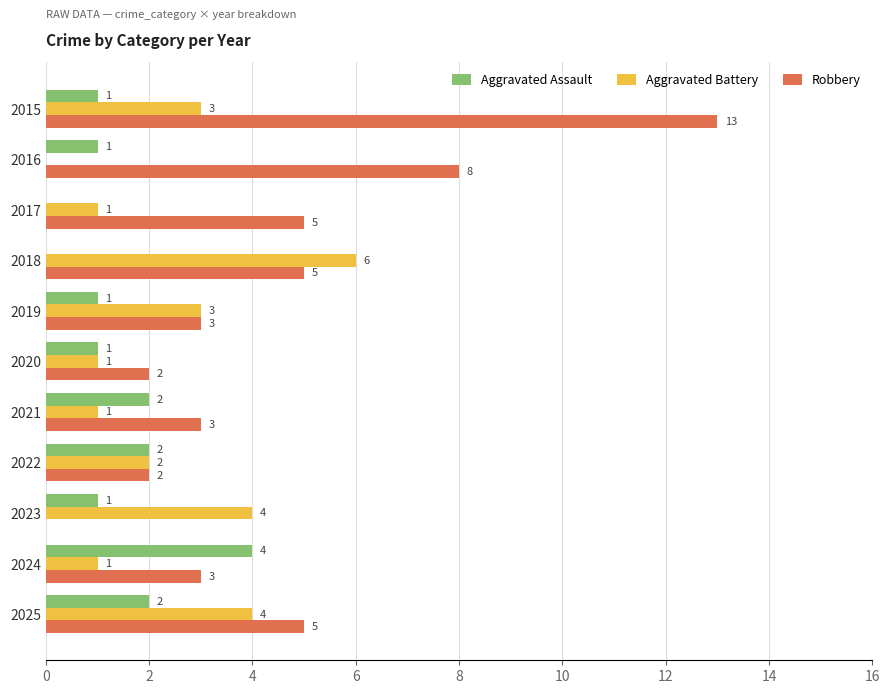

What is the sum of the Aggravated Battery values at 2017 and 2019?

4